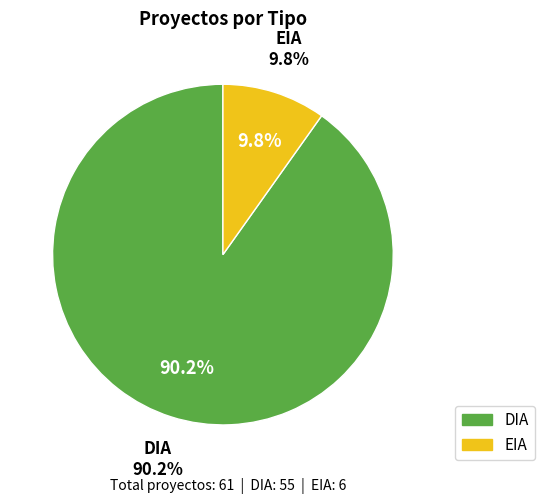

Combined, do EIA and DIA account for over 50%?

Yes